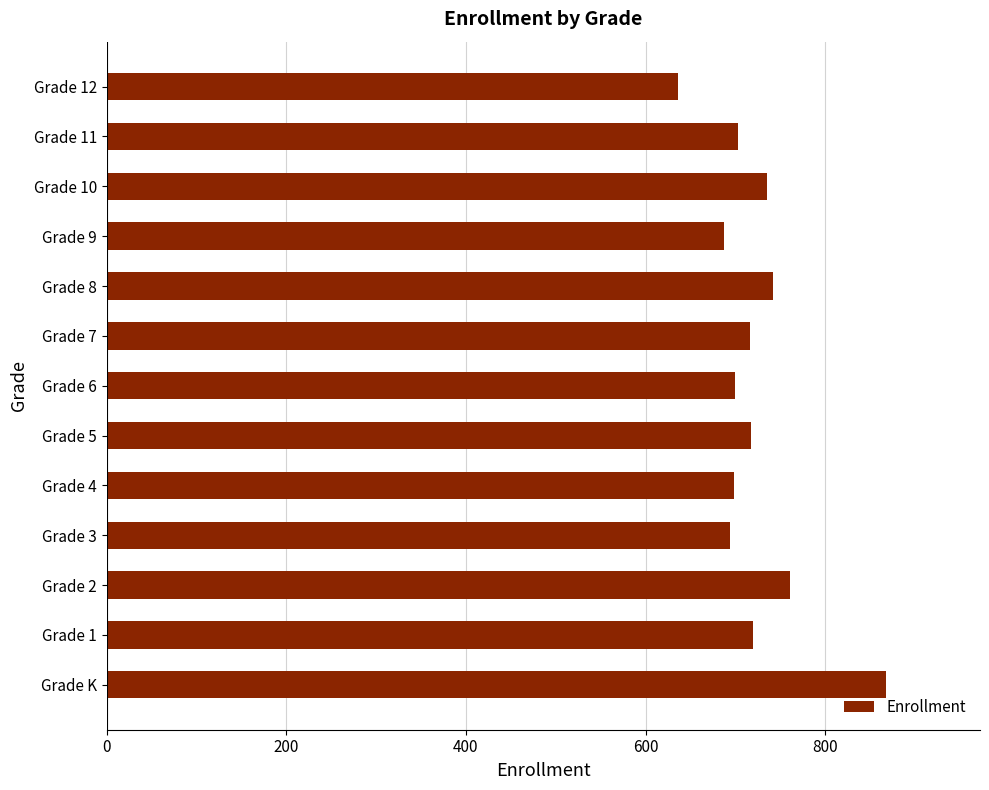

Between Grade 1 and Grade 6, which is larger?

Grade 1